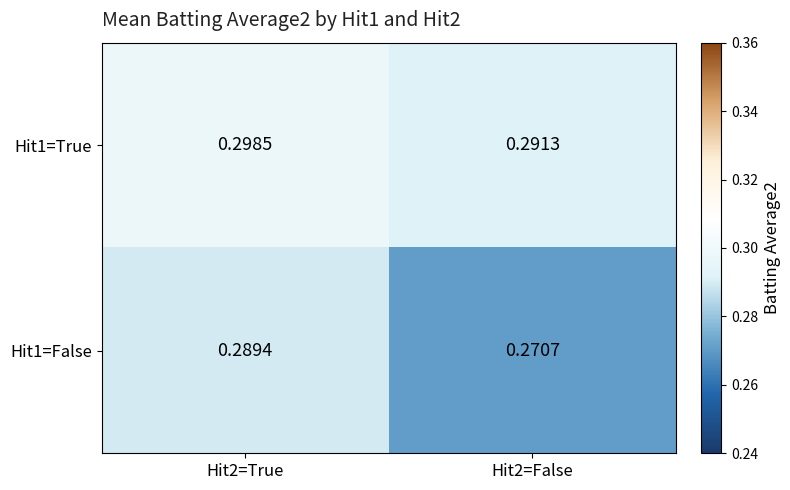

Is the value of Hit1=False at Hit2=True greater than the value of Hit1=True at Hit2=True?

No